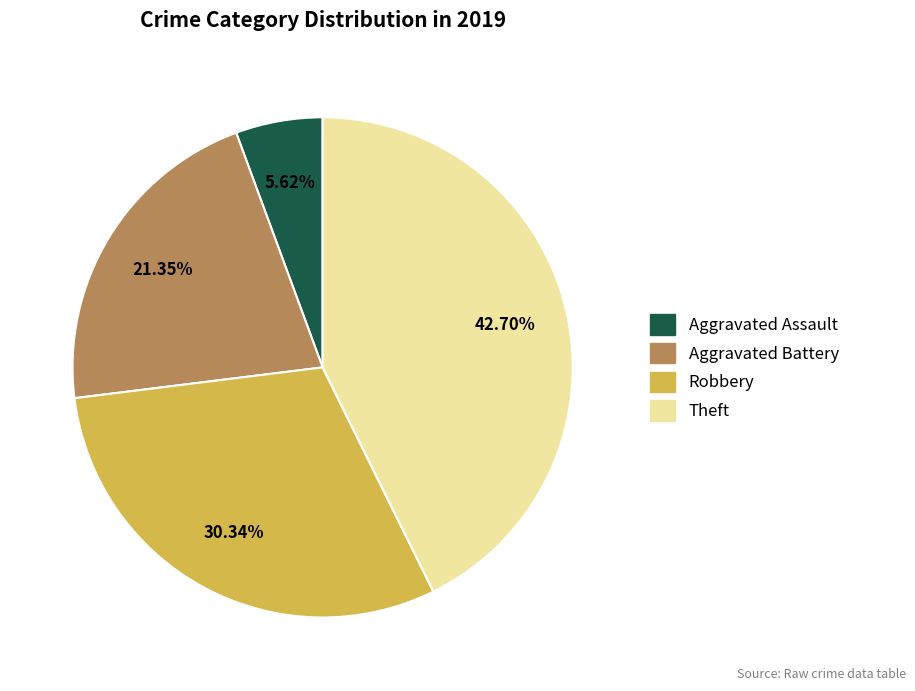

To the nearest percent, what percentage of the pie is Robbery?

30%